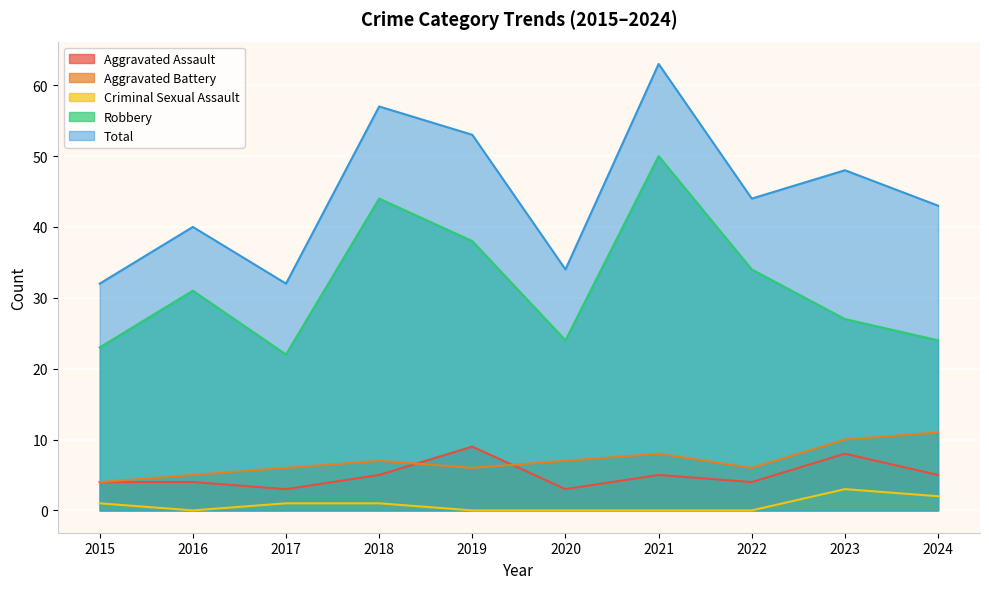

What is the value of the Robbery point at the 1st from the left?

23